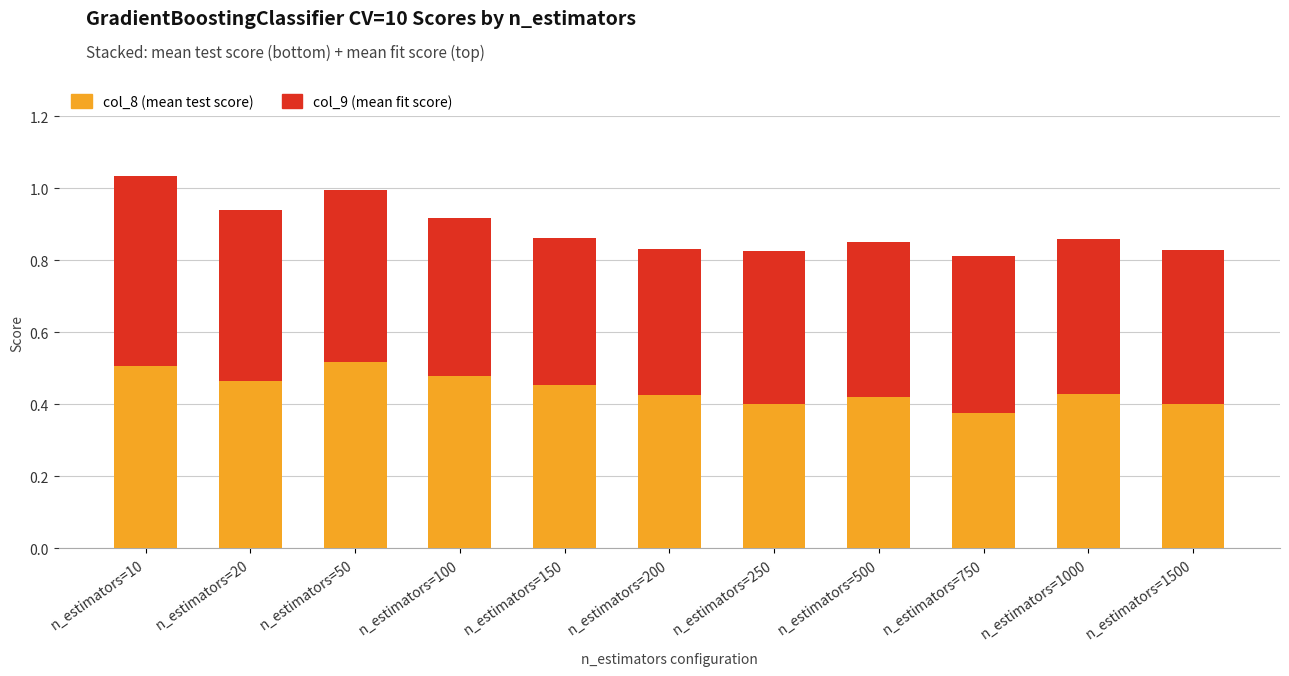

The value of col_8 (mean test score) at n_estimators=200 is 0.6. True or false?

False